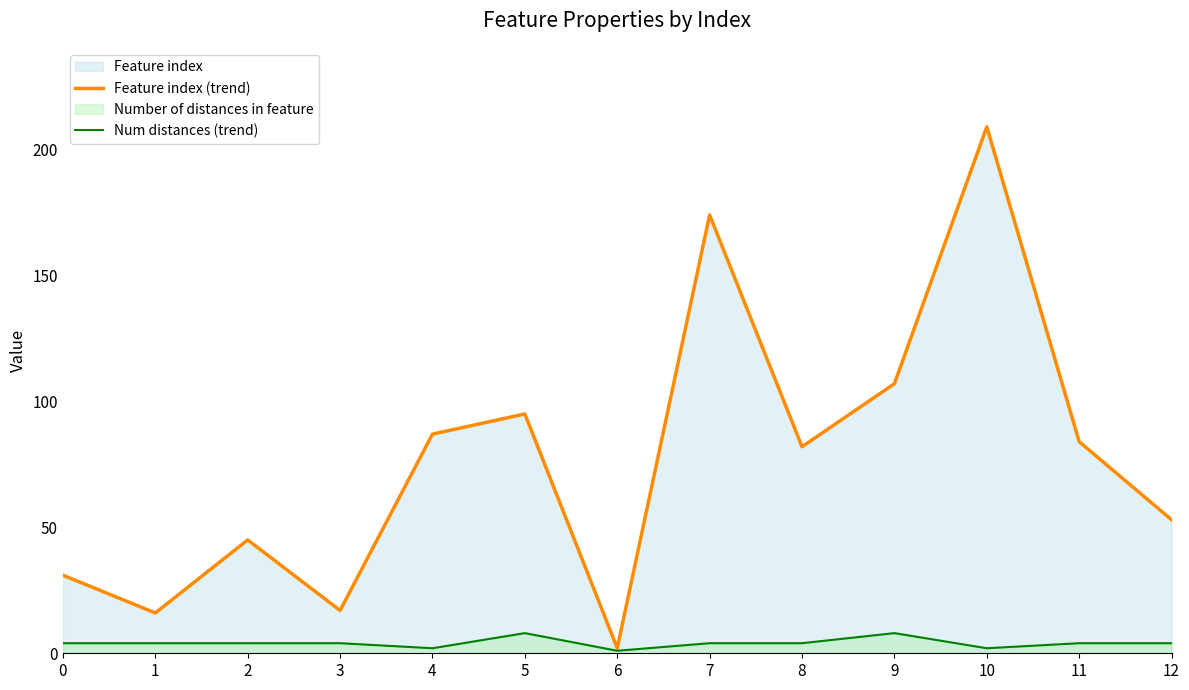

Which series has the widest spread of values?

Feature index (trend)